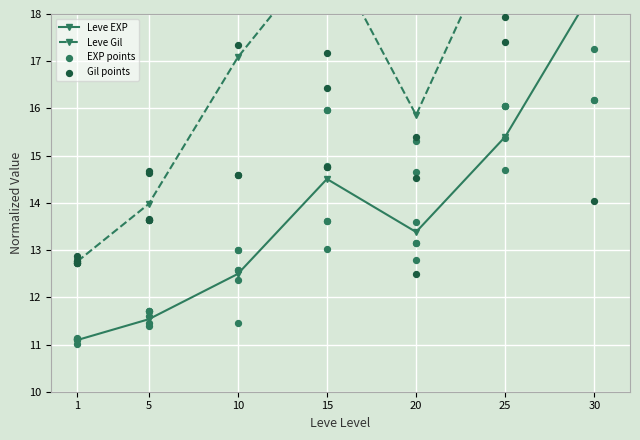

Which series reaches the minimum Y coordinate?

Leve EXP